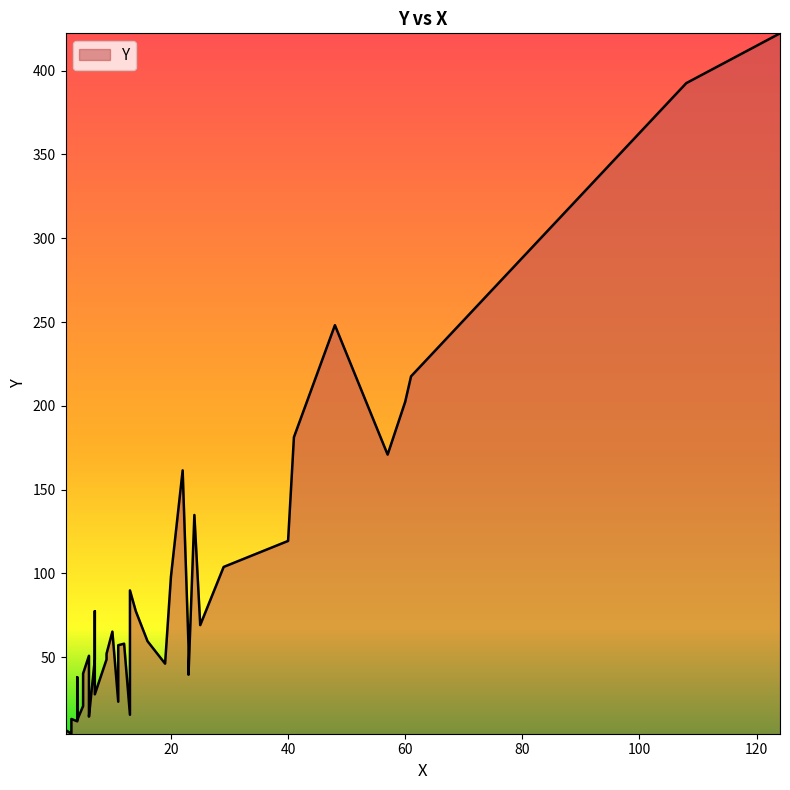

Is it true that the value at 24 is 39.1?

False